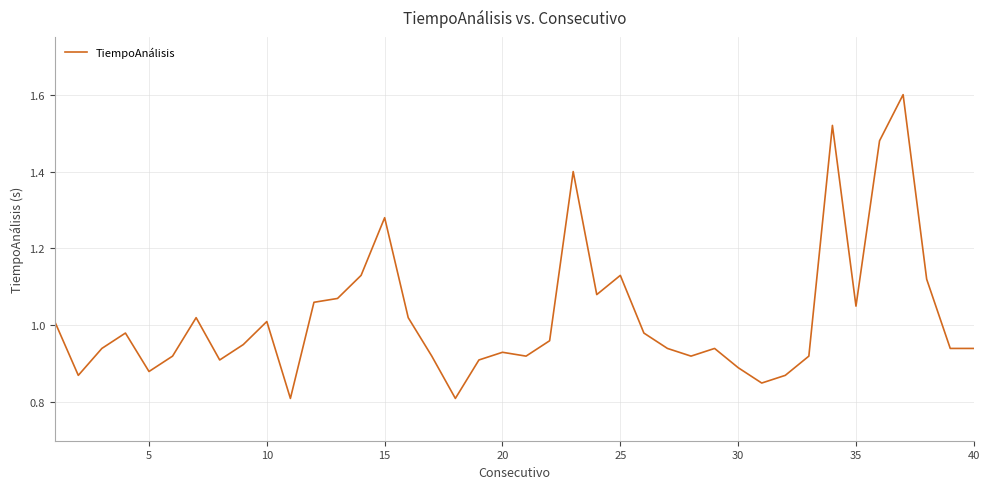

What is the maximum value shown in the chart?

1.6